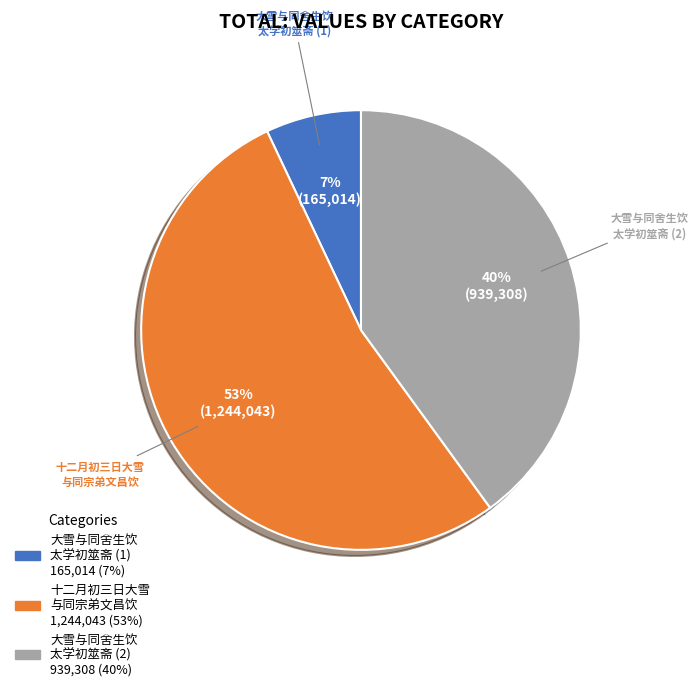

To the nearest percent, what is the difference between the largest and smallest slice percentages?

46%